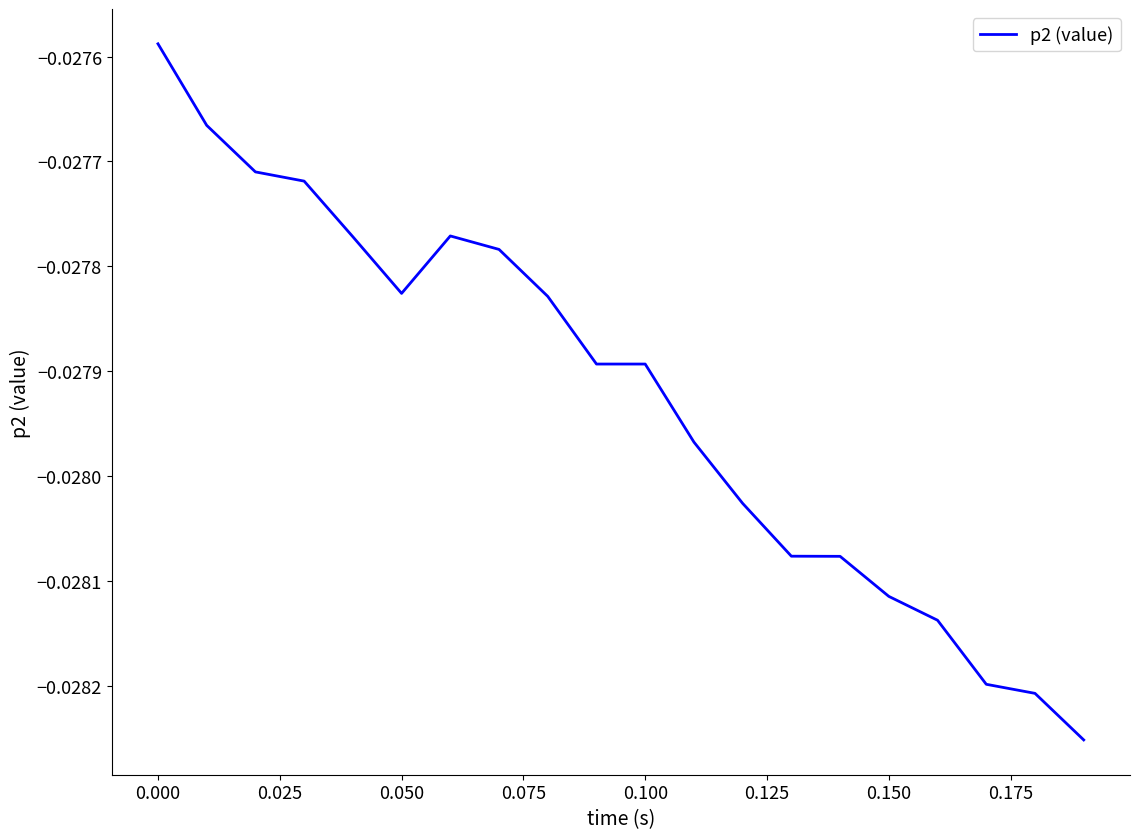

Does the chart display data point markers on the line(s)?

No